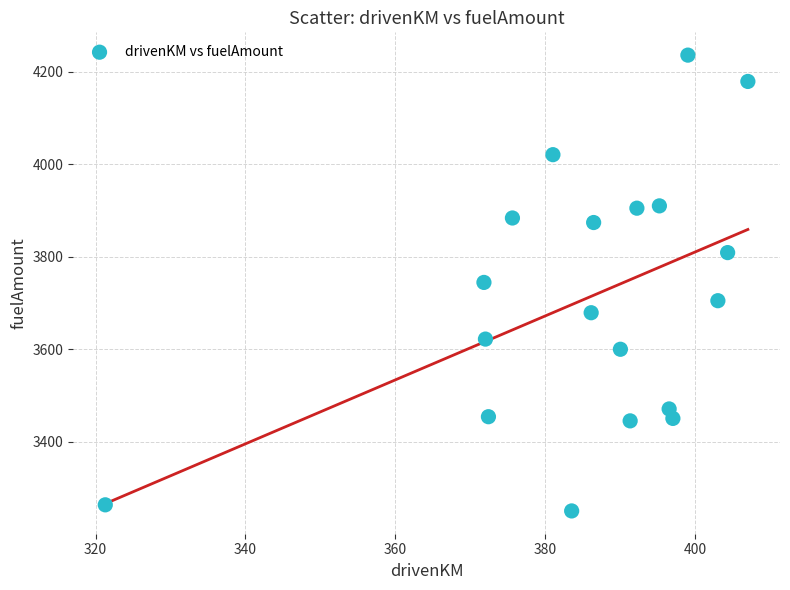

What is the range of X values (max minus min)?

85.7